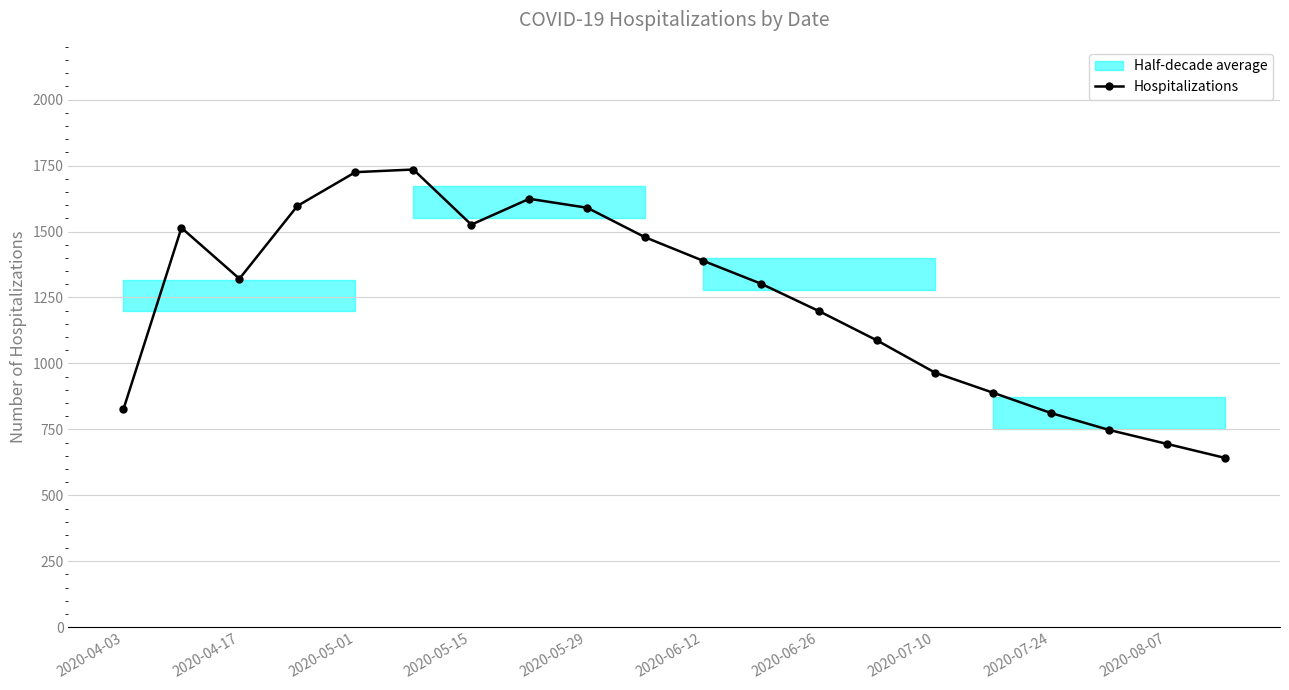

Count the number of categories in the chart.

20